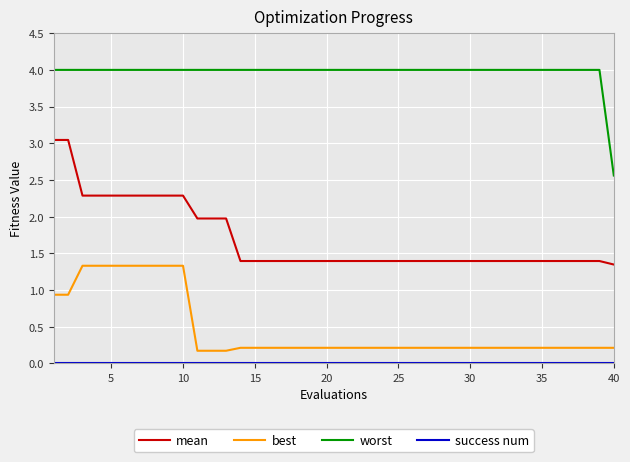

Which series has the largest range (max minus min)?

mean